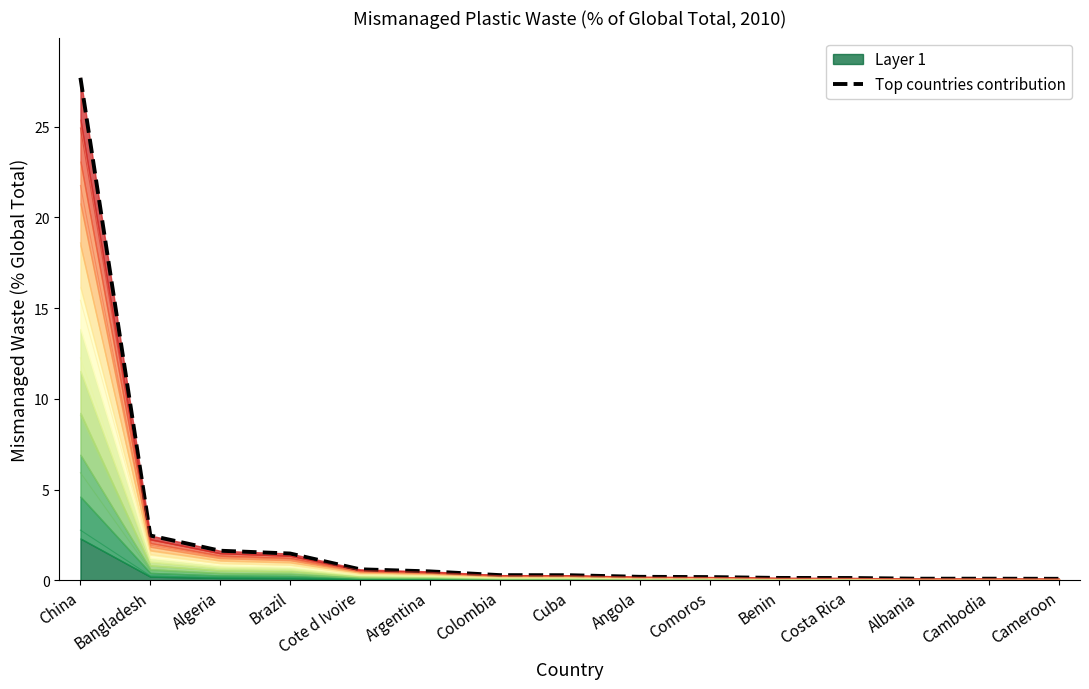

What is the label of the 14th point from the right?

Bangladesh